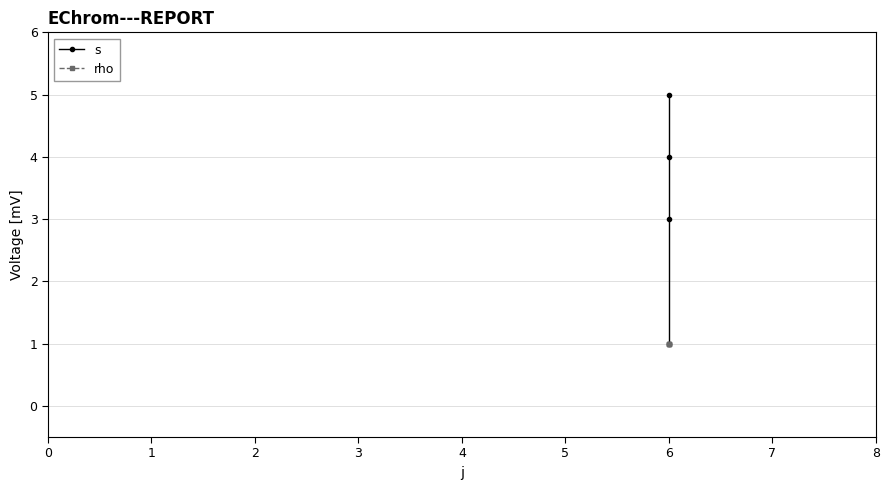

True or false: s and rho cross at least once.

False